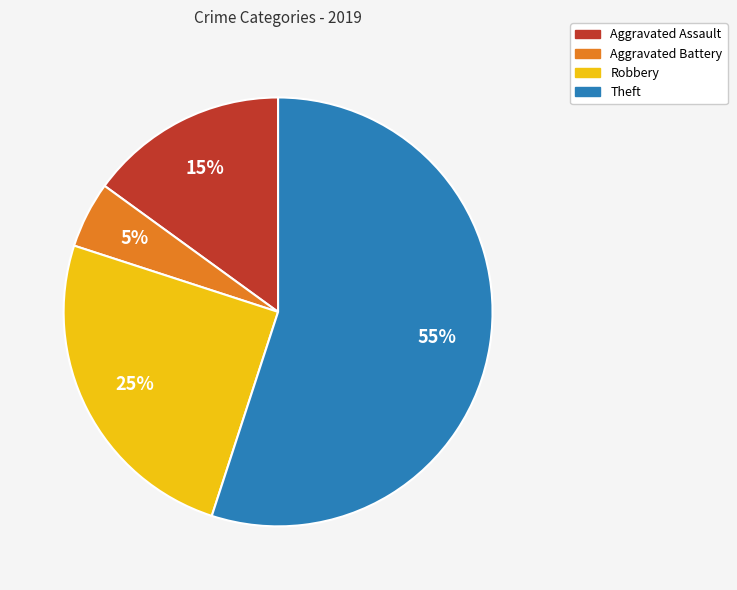

True or false: Robbery accounts for 31% of the total.

False